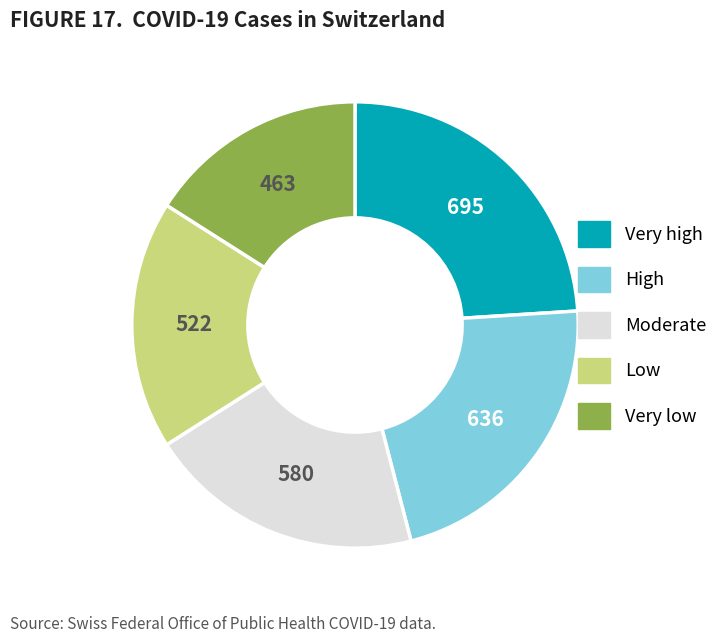

Is there any slice that represents more than half of the pie?

No